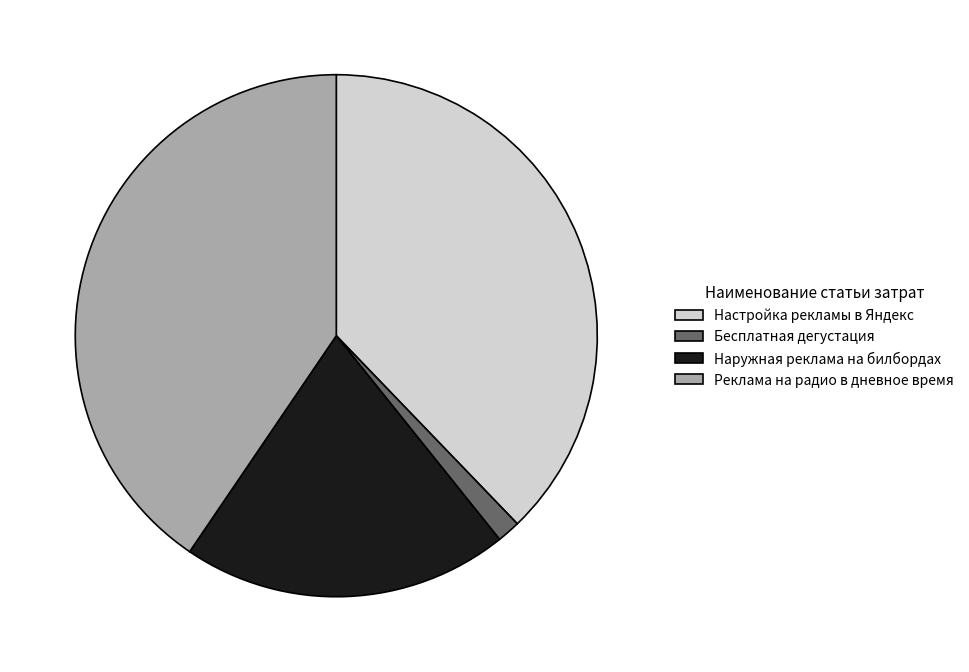

The Настройка рекламы в Яндекс slice represents 38% of the pie. True or false?

True